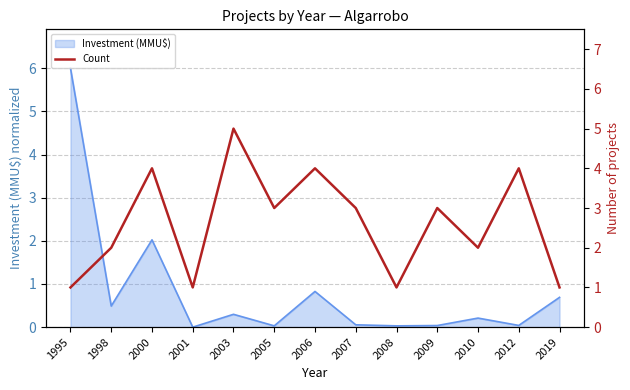

List the labels in order of value, largest first.

2003, 2000, 2006, 2012, 2005, 2007, 2009, 1998, 2010, 1995, 2001, 2008, 2019